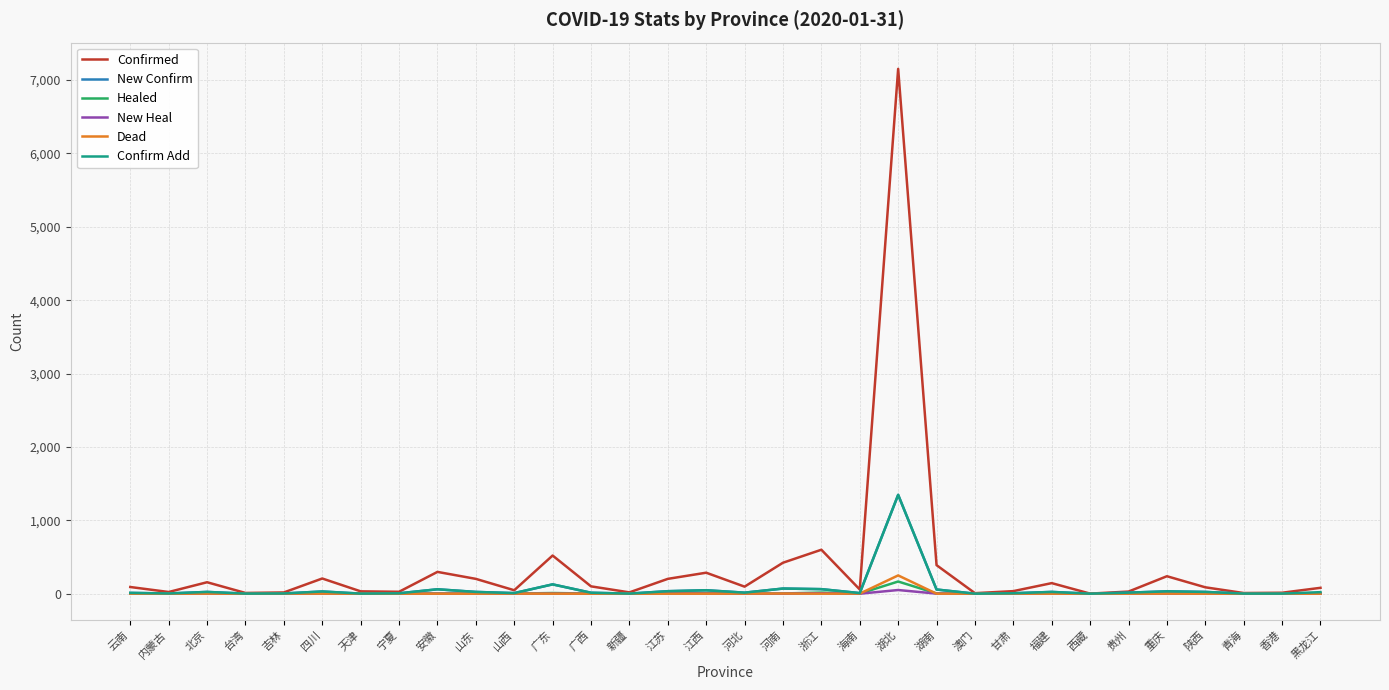

Which series has the widest spread of values?

Confirmed